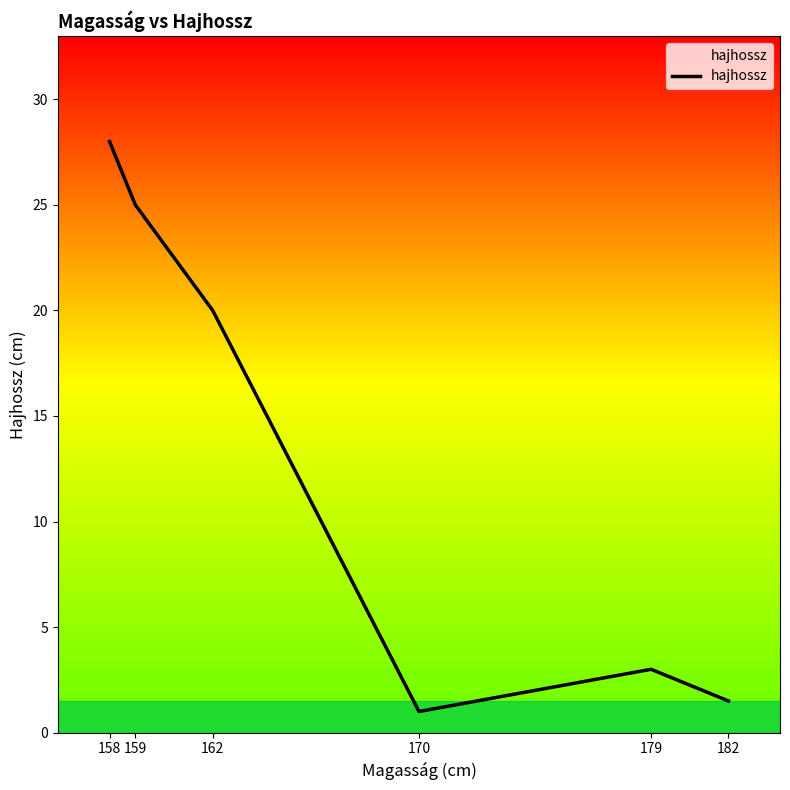

What is the ratio of the value at 158 to the value at 159?

1.1